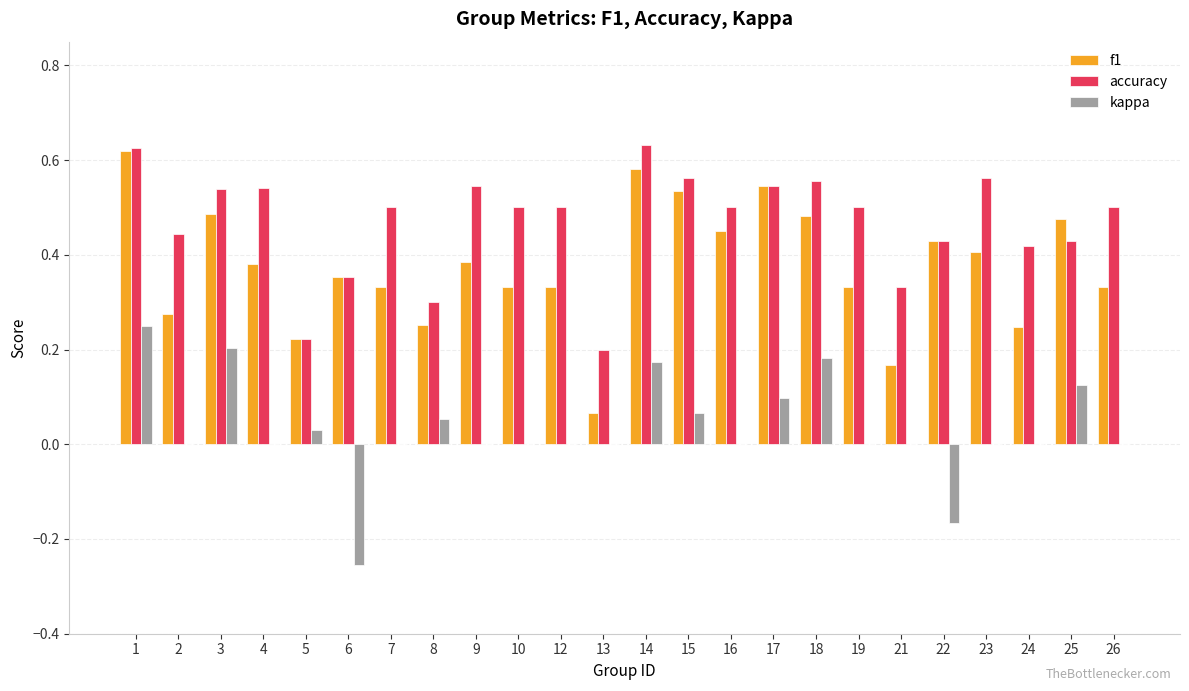

What is the sum of all accuracy values?

11.2